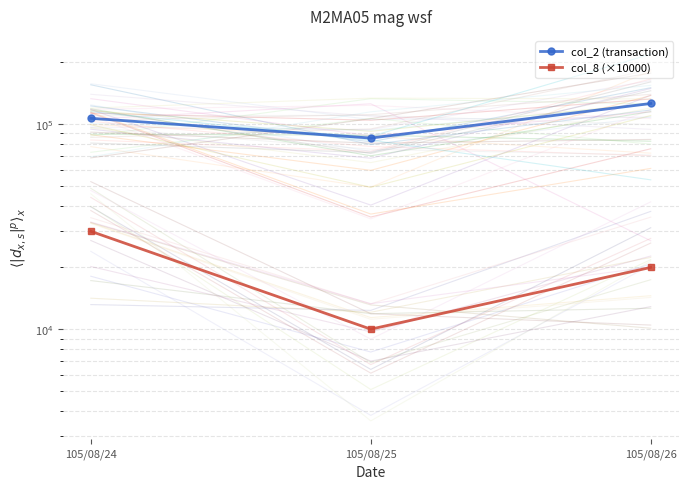

Which category has the lowest value in the col_8 (×10000) series?

105/08/25